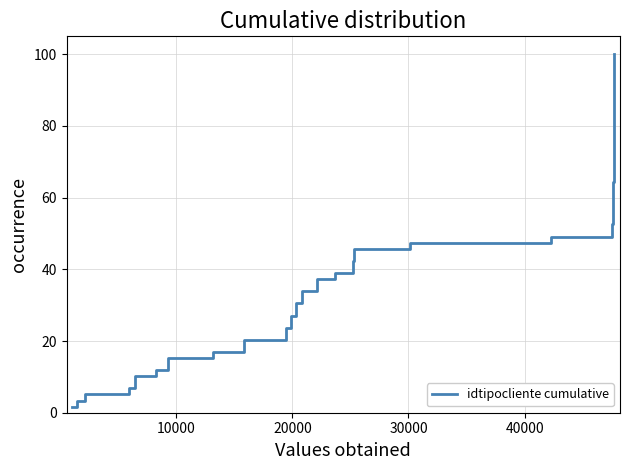

What is the maximum value shown in the chart?

100.0